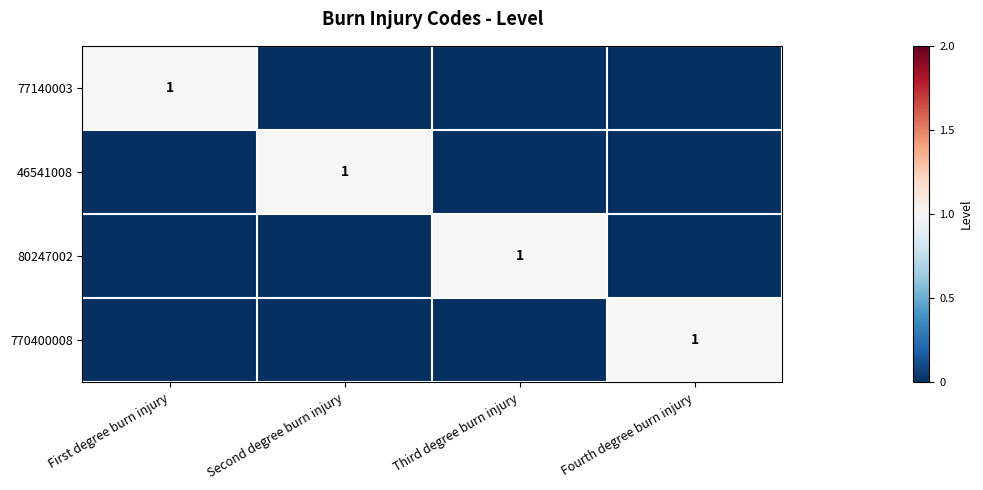

The value of 770400008 at Fourth degree burn injury is 1. True or false?

True